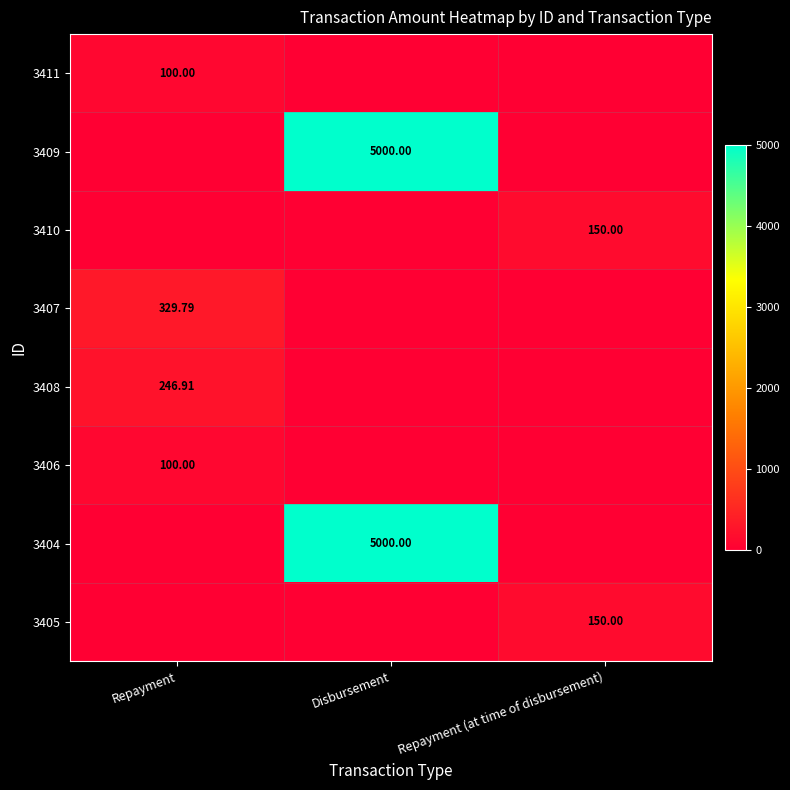

The value of 3407 at Repayment is 537.9. True or false?

False